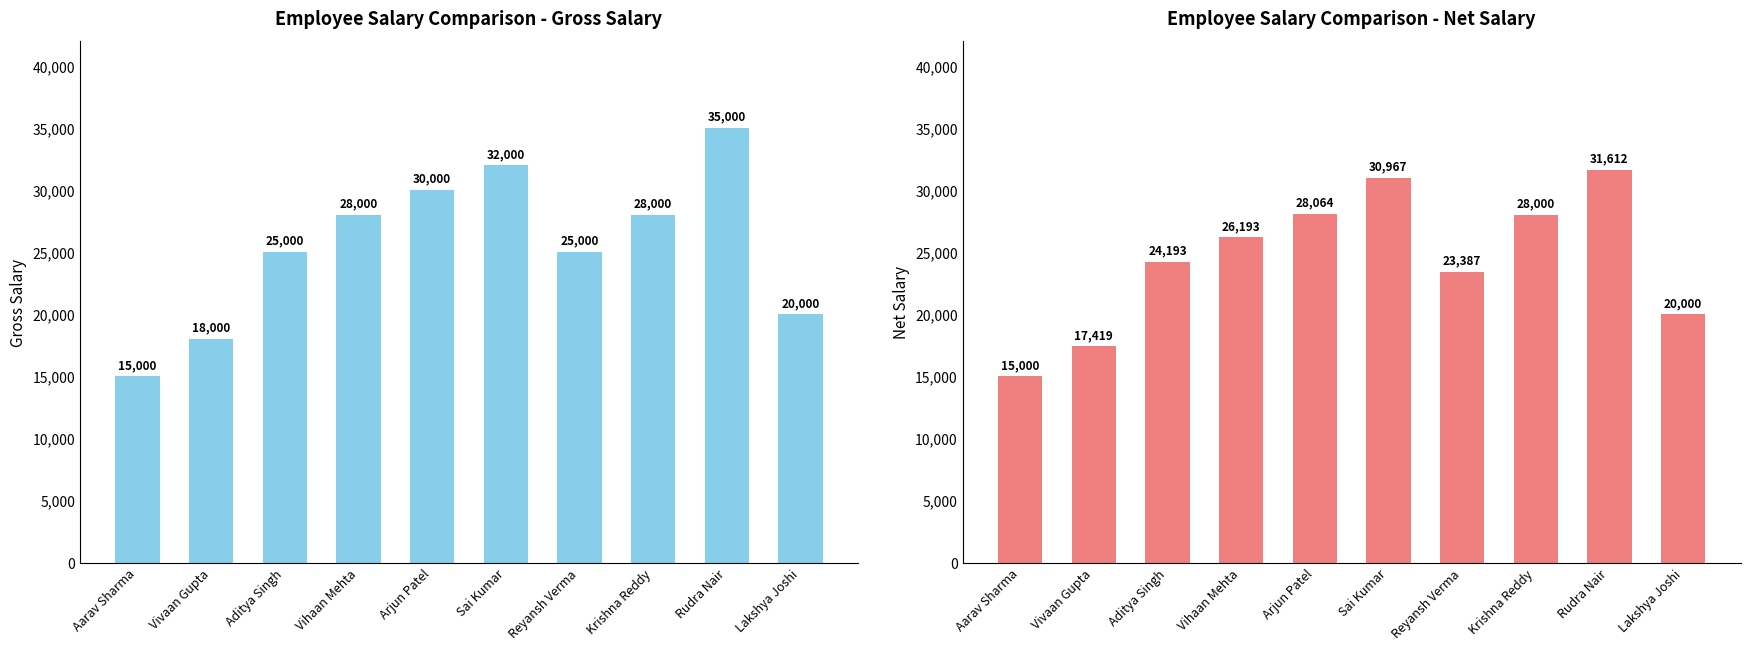

Between Arjun Patel and Rudra Nair, which series saw the biggest shift?

Salary